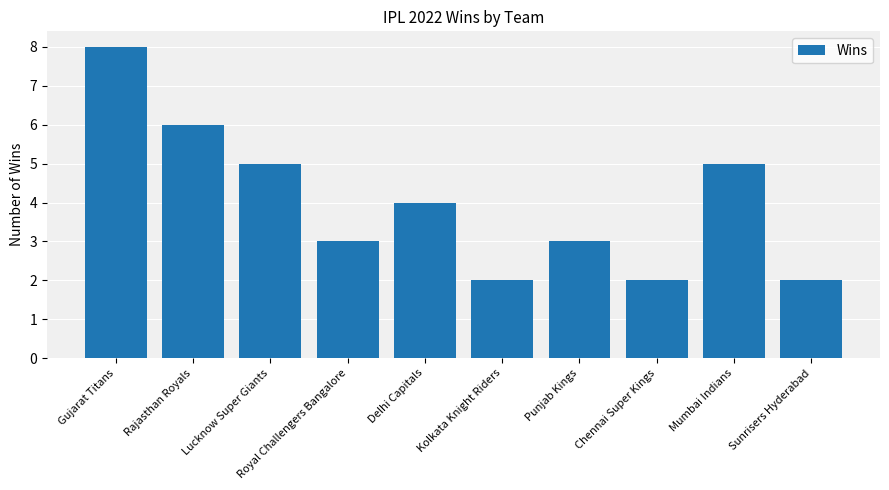

The chart shows a value of 0 at Chennai Super Kings. True or false?

False